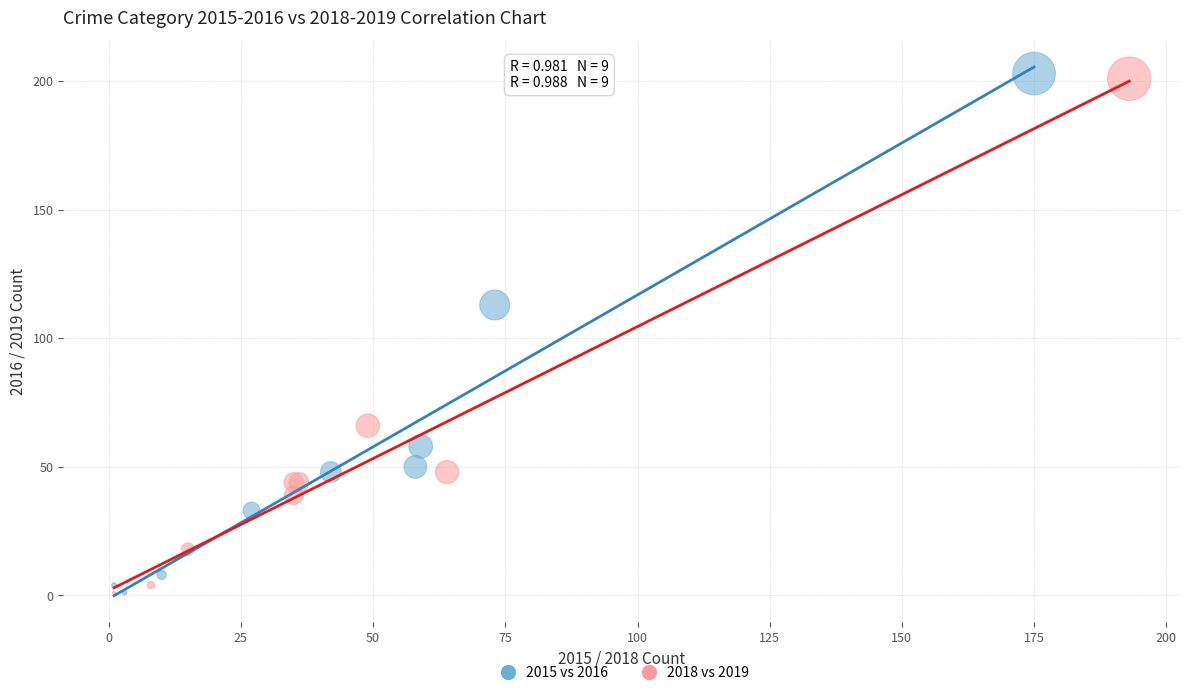

Which series has the widest spread of Y values?

2015 vs 2016